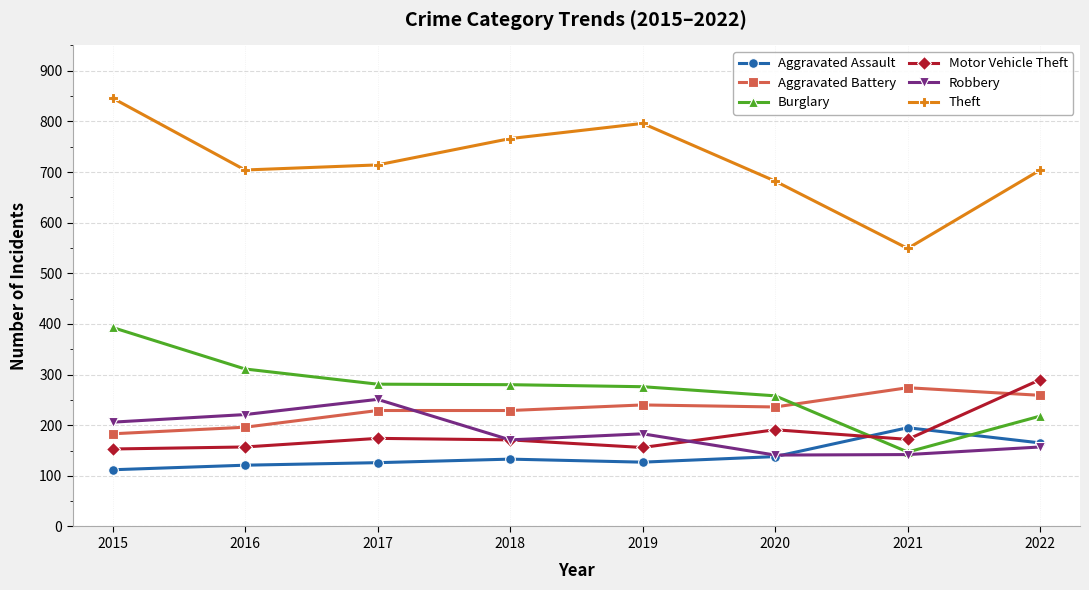

In Theft, how many points are higher than both neighbors (excluding endpoints)?

1